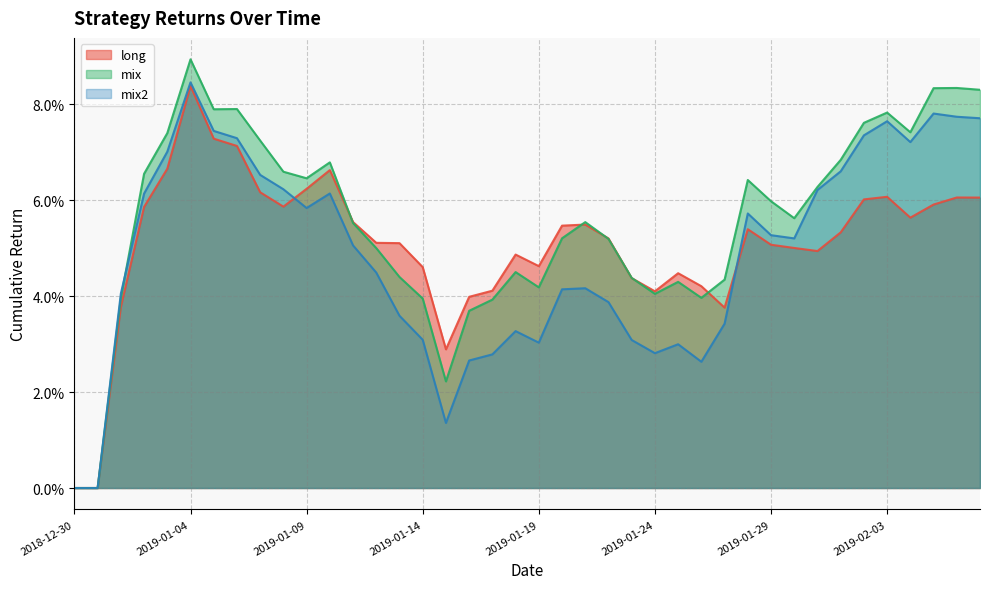

Reading right to left, list all the values displayed in this chart.

long: 2019-02-07=0.1	2019-02-06=0.1	2019-02-05=0.1	2019-02-04=0.1	2019-02-03=0.1	2019-02-02=0.1	2019-02-01=0.1	2019-01-31=0.0	2019-01-30=0.1	2019-01-29=0.1	2019-01-28=0.1	2019-01-27=0.0	2019-01-26=0.0	2019-01-25=0.0	2019-01-24=0.0	2019-01-23=0.0	2019-01-22=0.1	2019-01-21=0.1	2019-01-20=0.1	2019-01-19=0.0	2019-01-18=0.0	2019-01-17=0.0	2019-01-16=0.0	2019-01-15=0.0	2019-01-14=0.0	2019-01-13=0.1	2019-01-12=0.1	2019-01-11=0.1	2019-01-10=0.1	2019-01-09=0.1	2019-01-08=0.1	2019-01-07=0.1	2019-01-06=0.1	2019-01-05=0.1	2019-01-04=0.1	2019-01-03=0.1	2019-01-02=0.1	2019-01-01=0.0	2018-12-31=0.0	2018-12-30=0.0
mix: 2019-02-07=0.1	2019-02-06=0.1	2019-02-05=0.1	2019-02-04=0.1	2019-02-03=0.1	2019-02-02=0.1	2019-02-01=0.1	2019-01-31=0.1	2019-01-30=0.1	2019-01-29=0.1	2019-01-28=0.1	2019-01-27=0.0	2019-01-26=0.0	2019-01-25=0.0	2019-01-24=0.0	2019-01-23=0.0	2019-01-22=0.1	2019-01-21=0.1	2019-01-20=0.1	2019-01-19=0.0	2019-01-18=0.0	2019-01-17=0.0	2019-01-16=0.0	2019-01-15=0.0	2019-01-14=0.0	2019-01-13=0.0	2019-01-12=0.0	2019-01-11=0.1	2019-01-10=0.1	2019-01-09=0.1	2019-01-08=0.1	2019-01-07=0.1	2019-01-06=0.1	2019-01-05=0.1	2019-01-04=0.1	2019-01-03=0.1	2019-01-02=0.1	2019-01-01=0.0	2018-12-31=0.0	2018-12-30=0.0
mix2: 2019-02-07=0.1	2019-02-06=0.1	2019-02-05=0.1	2019-02-04=0.1	2019-02-03=0.1	2019-02-02=0.1	2019-02-01=0.1	2019-01-31=0.1	2019-01-30=0.1	2019-01-29=0.1	2019-01-28=0.1	2019-01-27=0.0	2019-01-26=0.0	2019-01-25=0.0	2019-01-24=0.0	2019-01-23=0.0	2019-01-22=0.0	2019-01-21=0.0	2019-01-20=0.0	2019-01-19=0.0	2019-01-18=0.0	2019-01-17=0.0	2019-01-16=0.0	2019-01-15=0.0	2019-01-14=0.0	2019-01-13=0.0	2019-01-12=0.0	2019-01-11=0.1	2019-01-10=0.1	2019-01-09=0.1	2019-01-08=0.1	2019-01-07=0.1	2019-01-06=0.1	2019-01-05=0.1	2019-01-04=0.1	2019-01-03=0.1	2019-01-02=0.1	2019-01-01=0.0	2018-12-31=0.0	2018-12-30=0.0